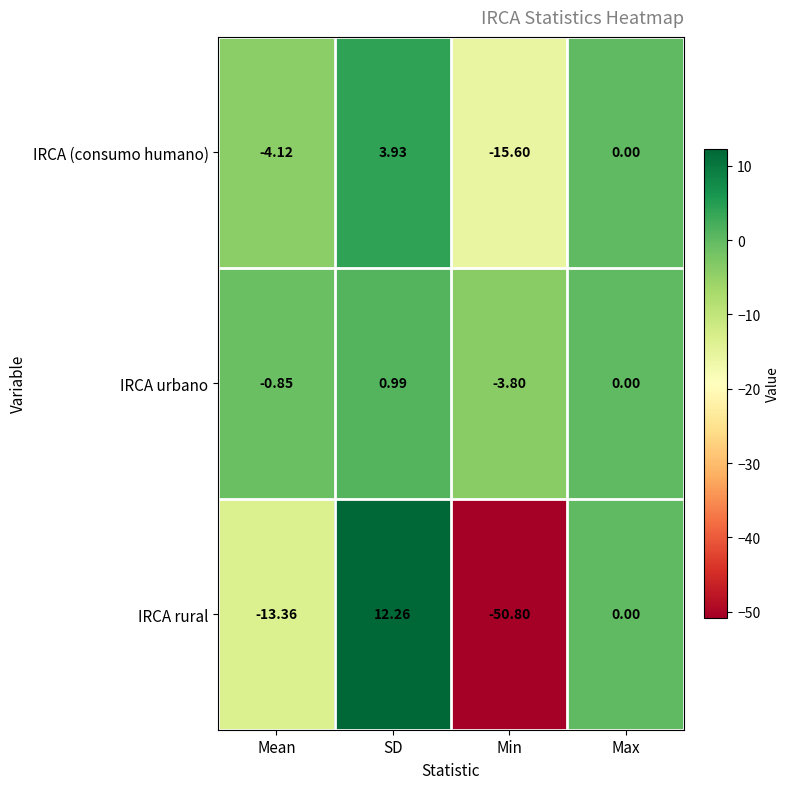

At which label does IRCA urbano reach its peak?

SD